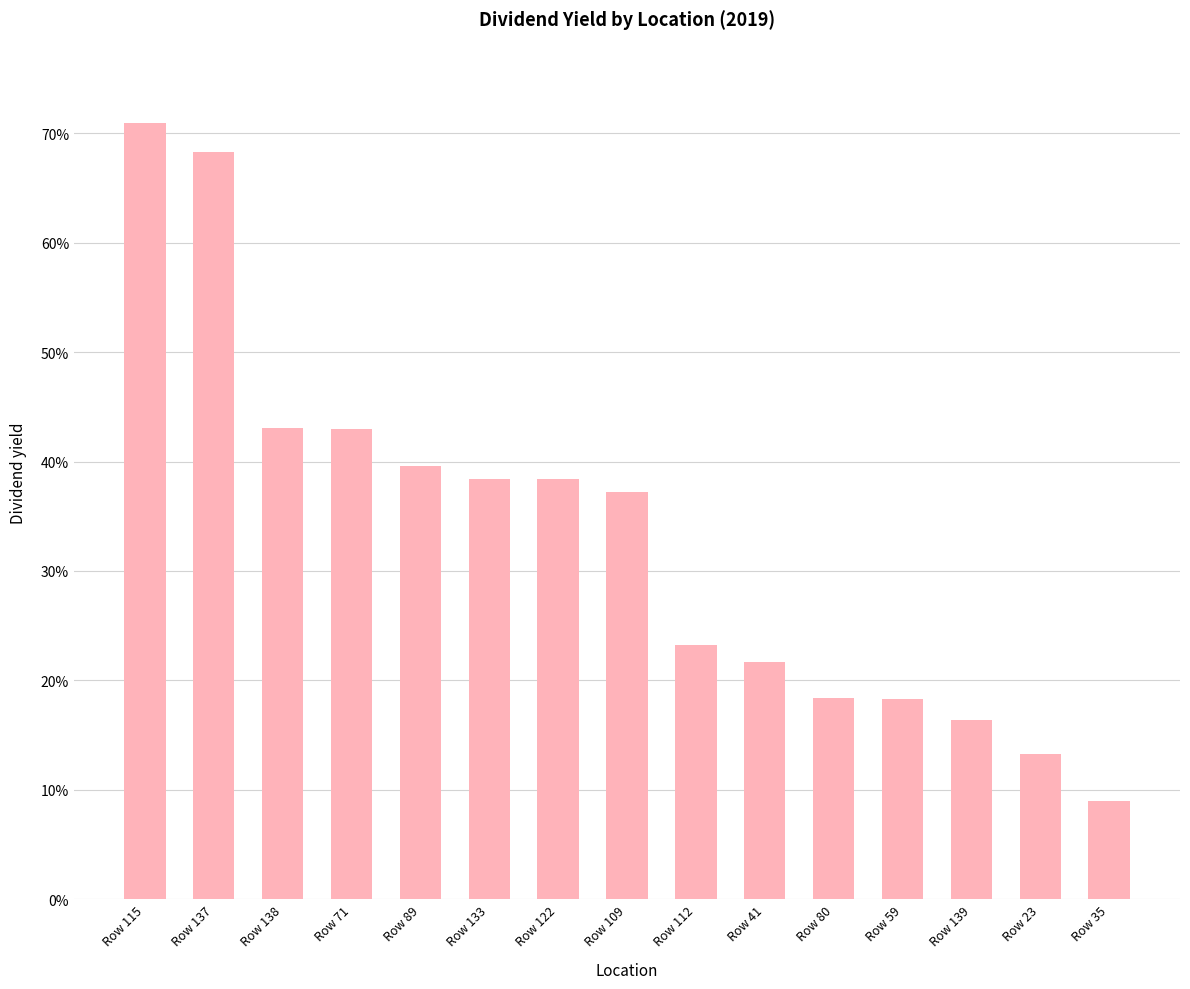

What is the approximate value at Row 109?

0.4